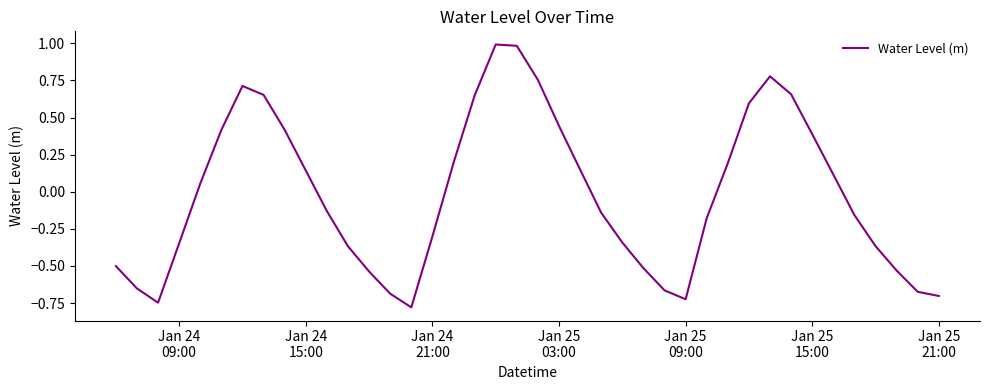

What is the difference between the maximum and minimum values?

1.8